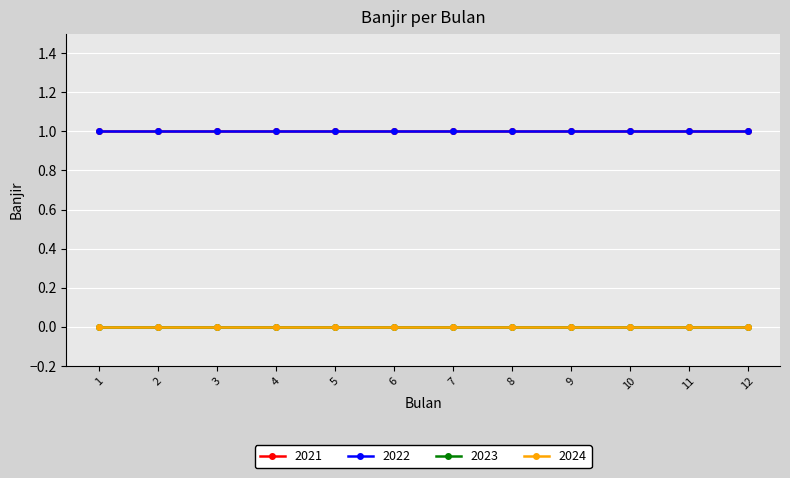

List the labels in order of 2022 value, smallest first.

1, 2, 3, 4, 5, 6, 7, 8, 9, 10, 11, 12